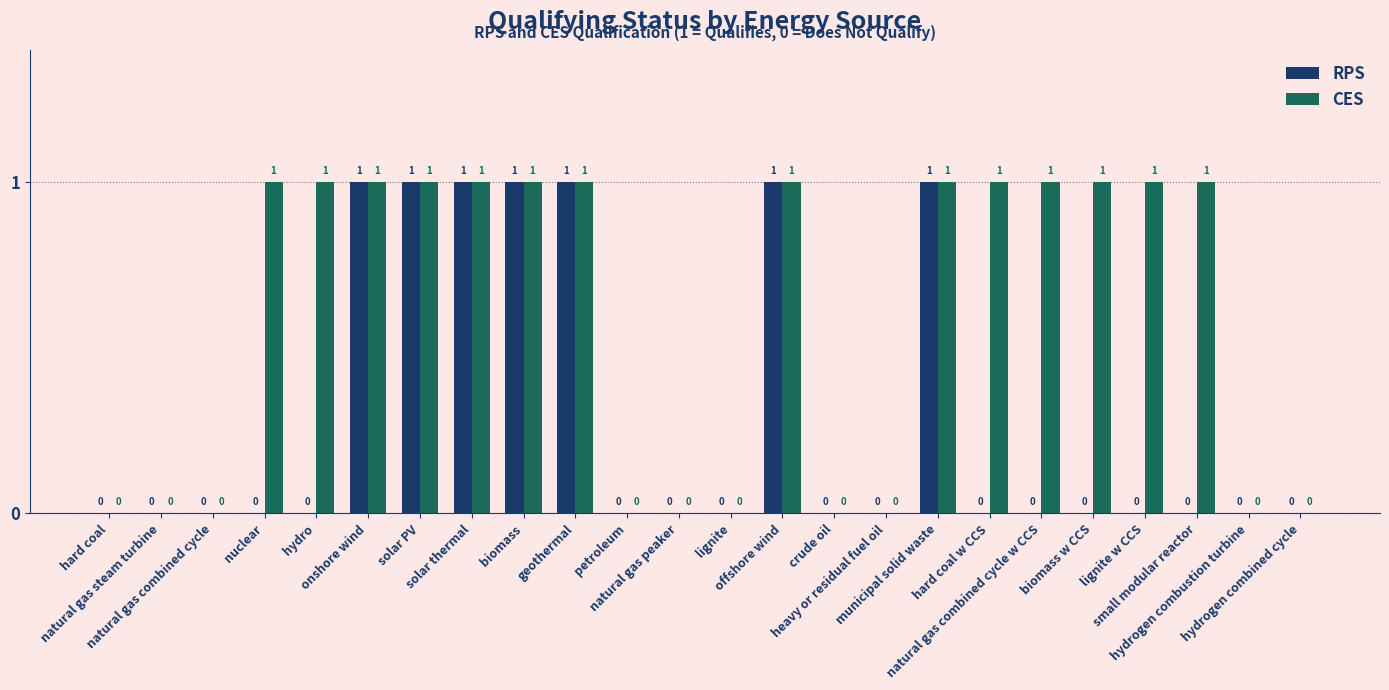

How many RPS values are between 0 and 1?

24